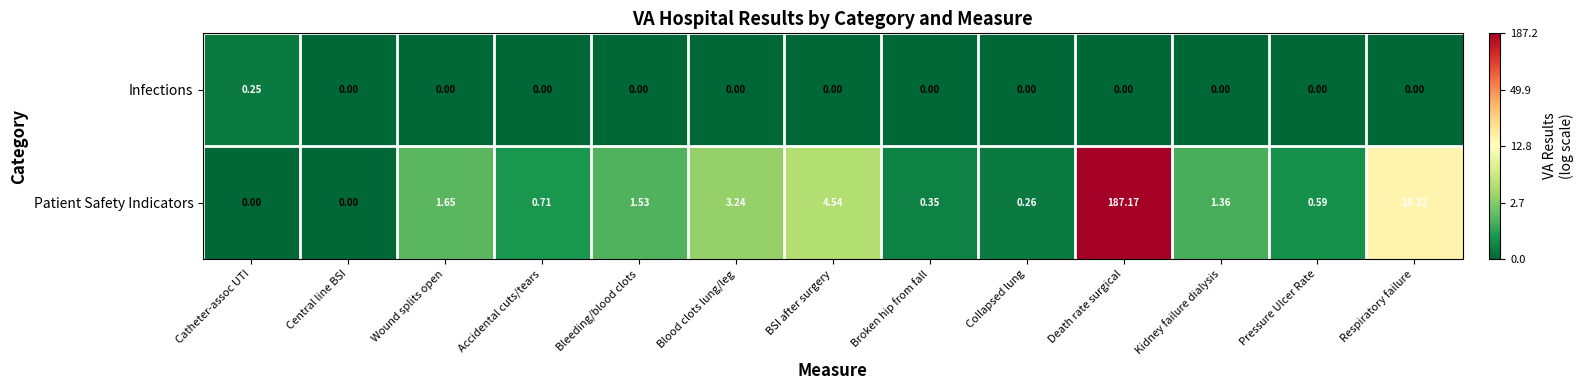

Between Central line BSI and BSI after surgery, which series saw the biggest shift?

Patient Safety Indicators